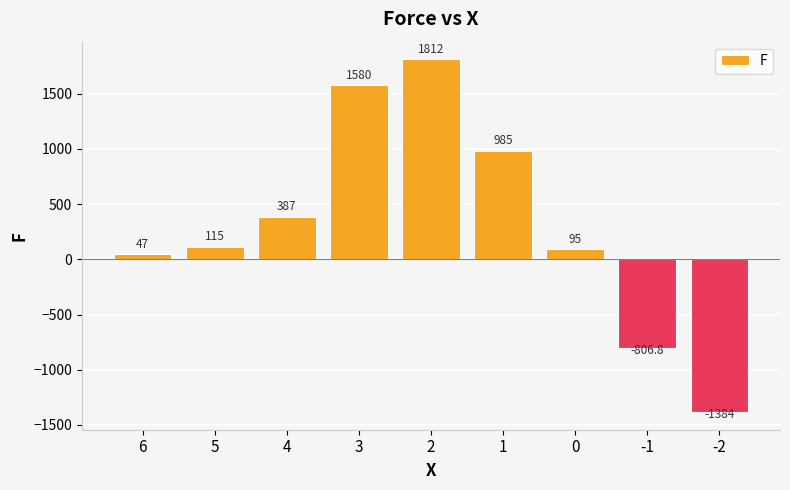

What is the difference between the values at 1 and 2?

827.0